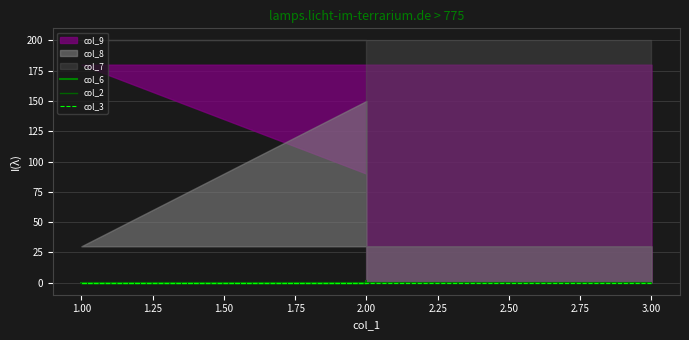

True or false: col_6 has a value of -1 at 2.00.

False